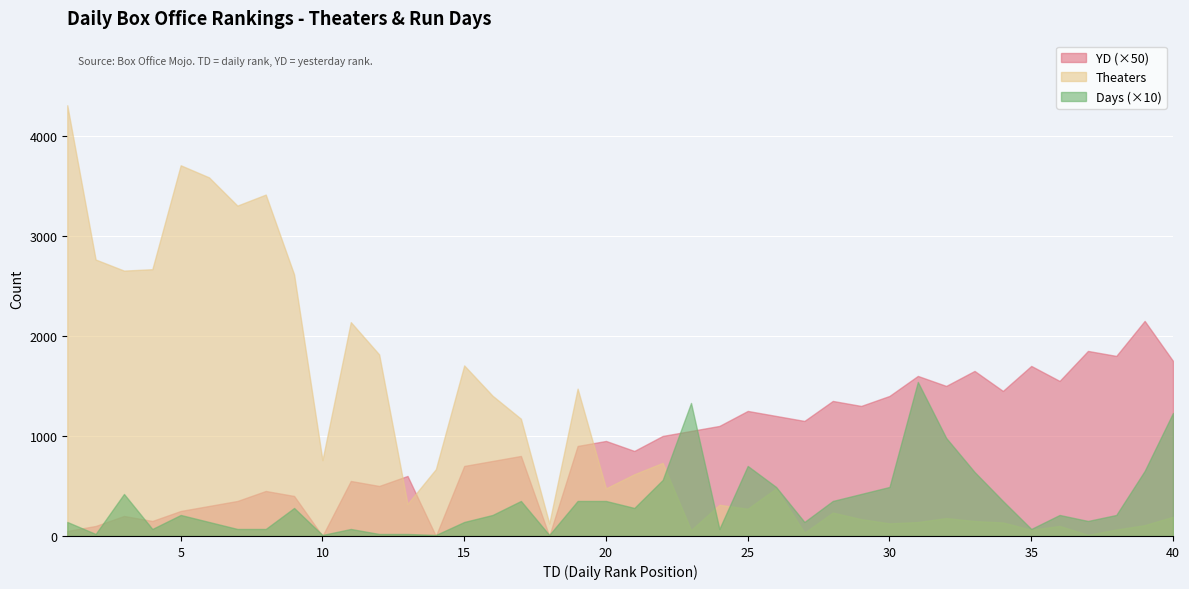

How many interior local valleys does the YD series have?

12